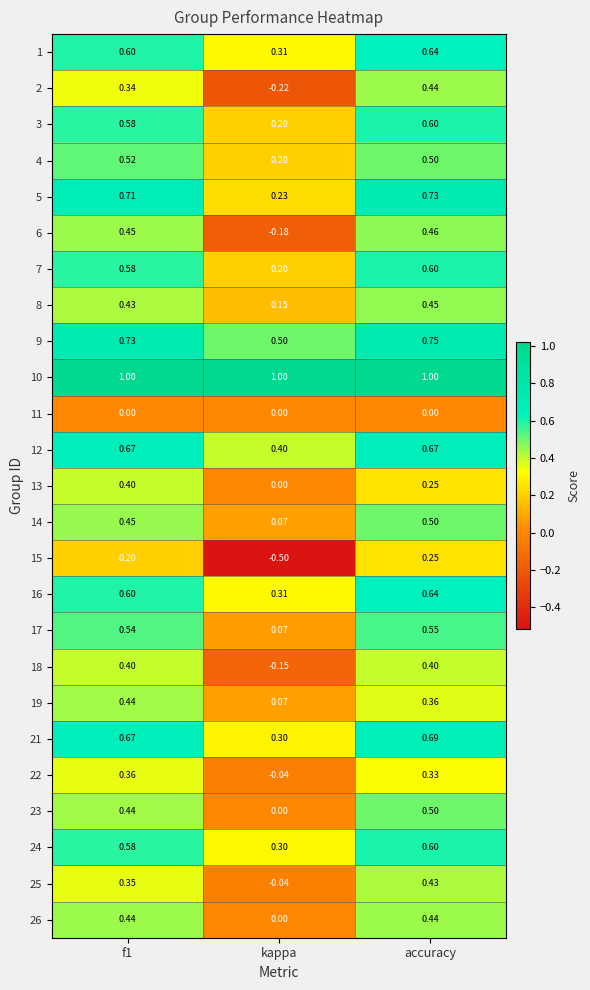

Which series has the largest range (max minus min)?

15